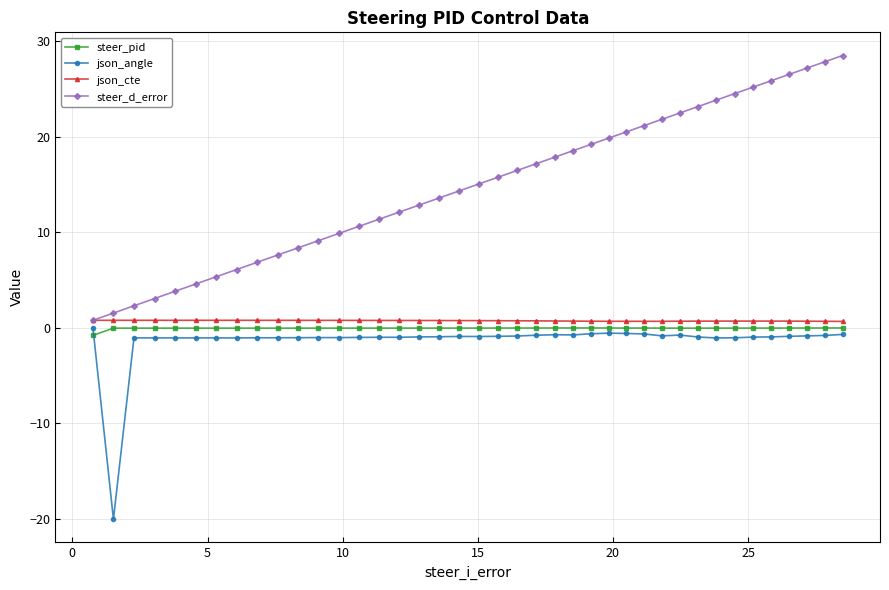

Which series has the largest range (max minus min)?

steer_d_error